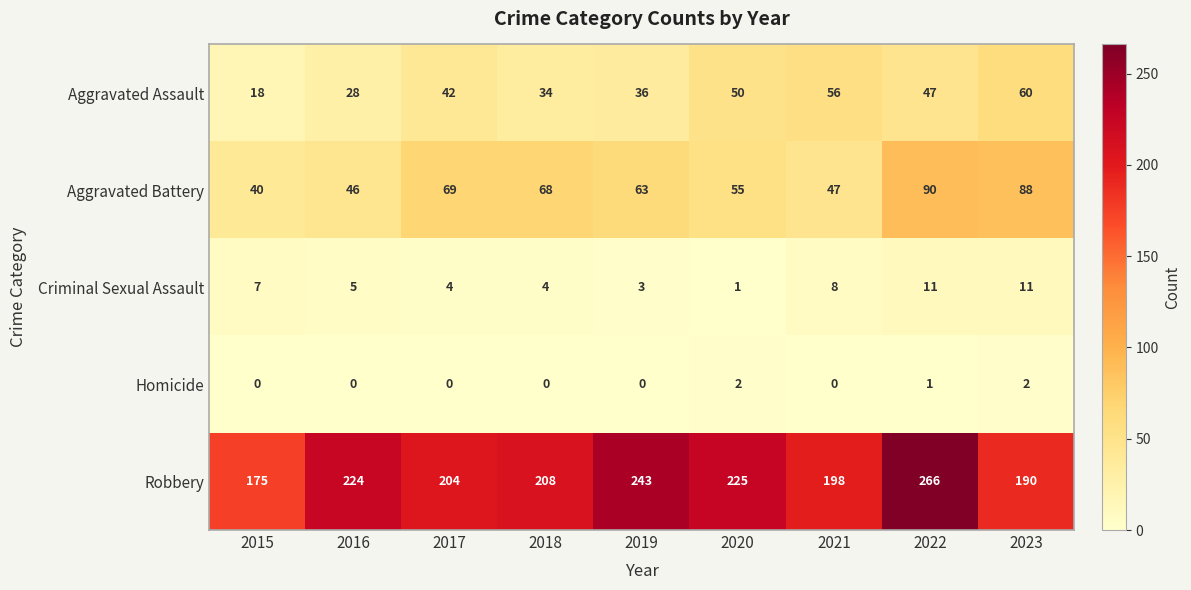

At which label does Robbery first exceed 208?

2016